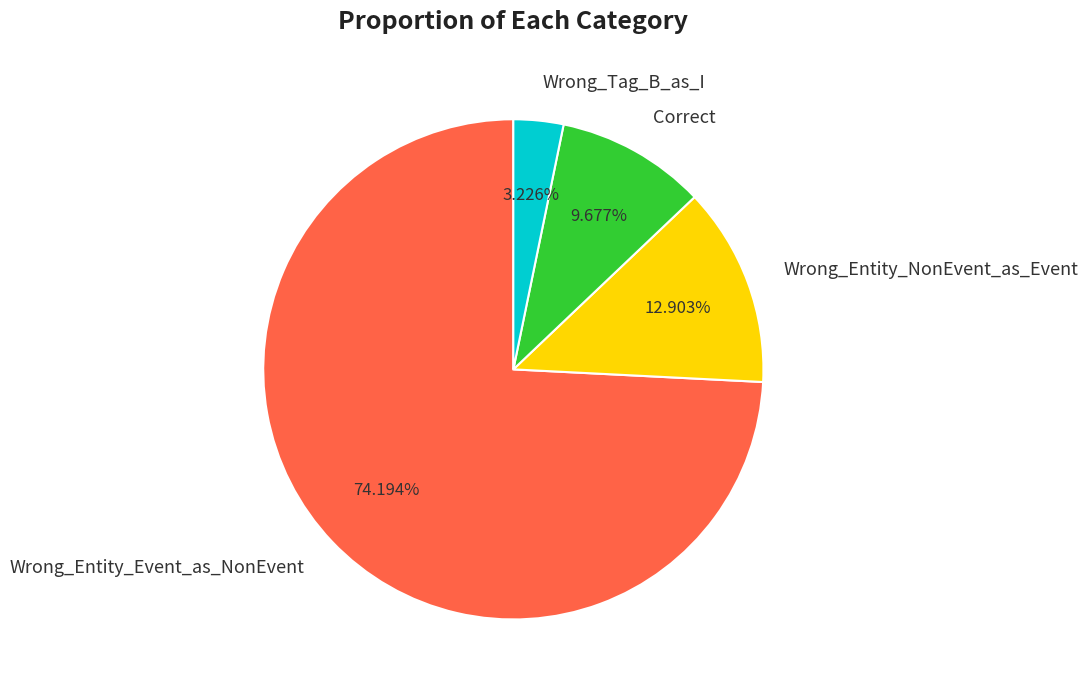

Rank the categories by value from highest to lowest.

Wrong_Entity_Event_as_NonEvent, Wrong_Entity_NonEvent_as_Event, Correct, Wrong_Tag_B_as_I